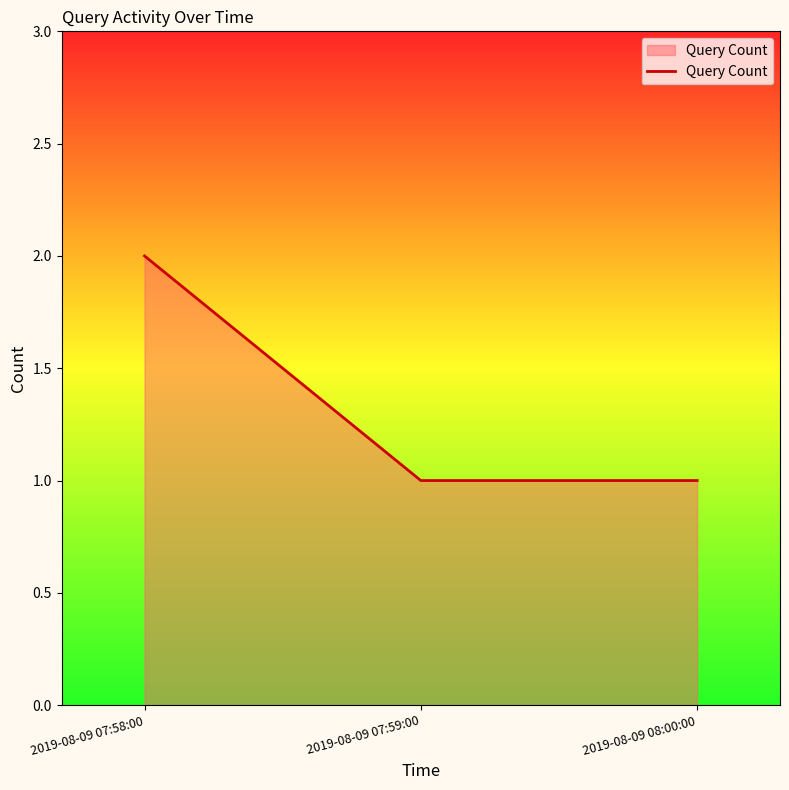

How many distinct data groups are displayed?

1